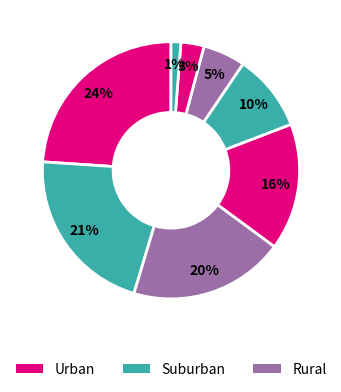

How many segments does this pie chart have?

8